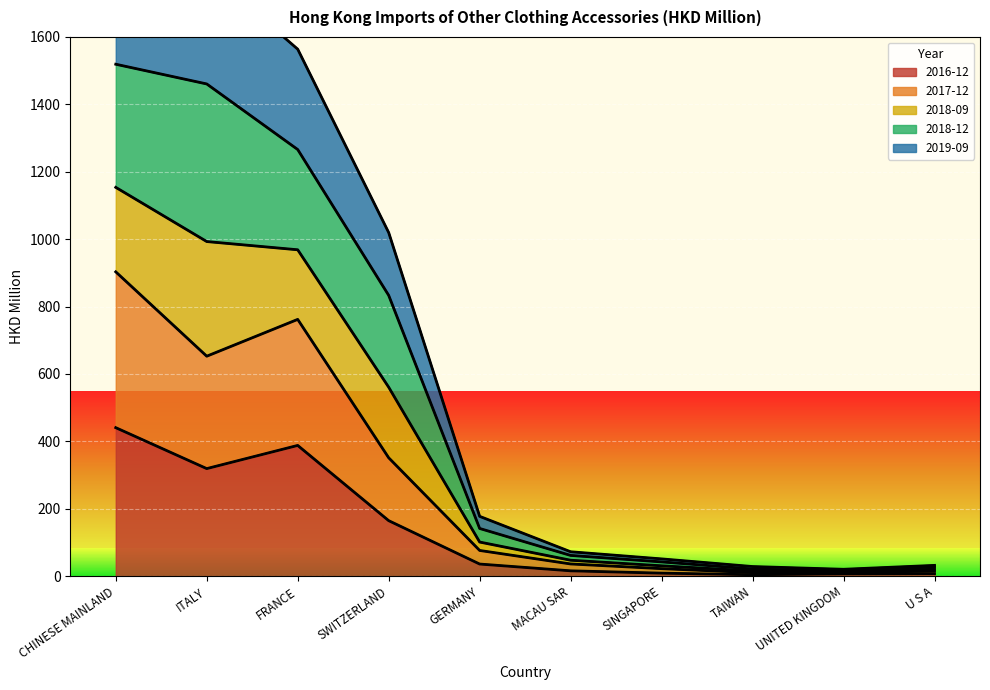

Where is the first local minimum for 2017-12?

ITALY